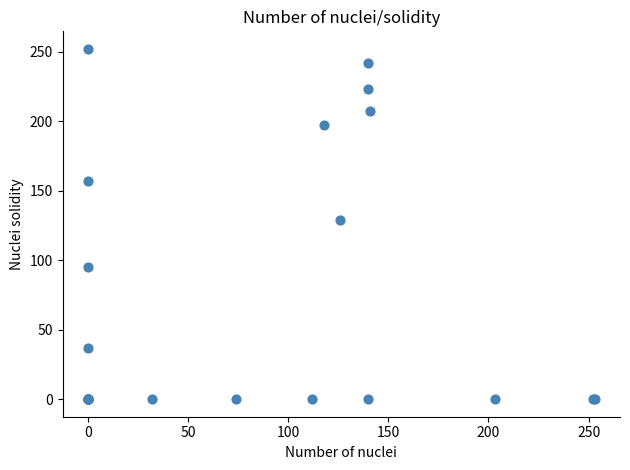

What Y value in the scatter plot is closest to 126?

129